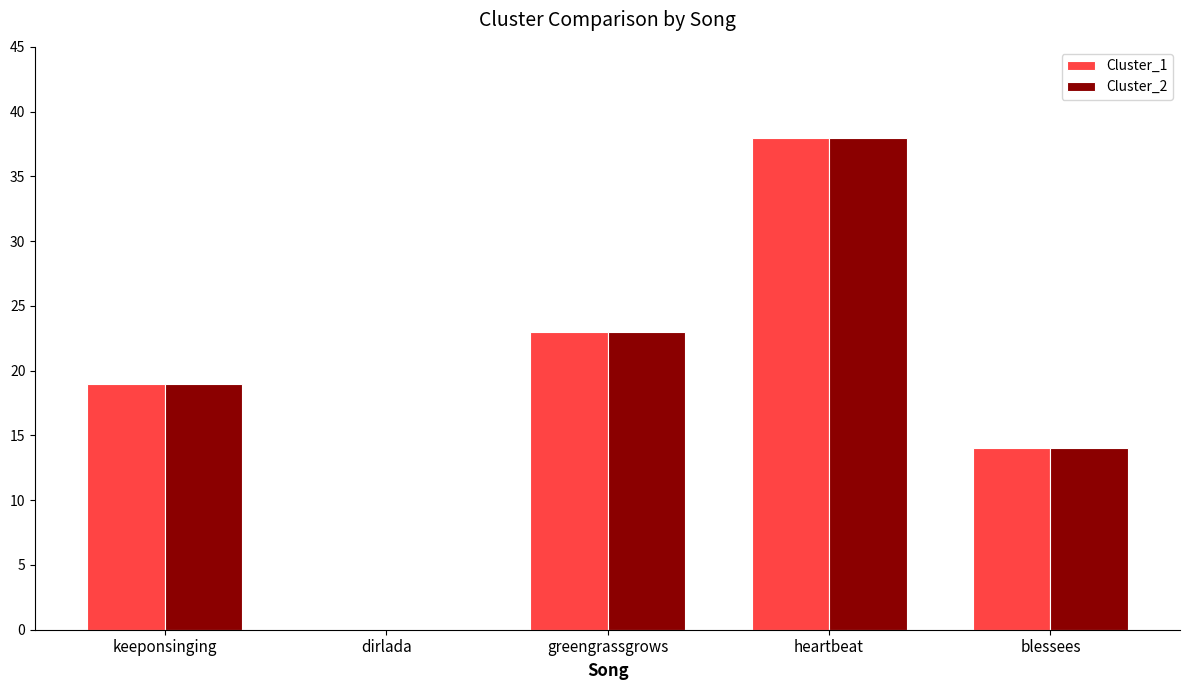

What is the maximum value shown in the chart?

38